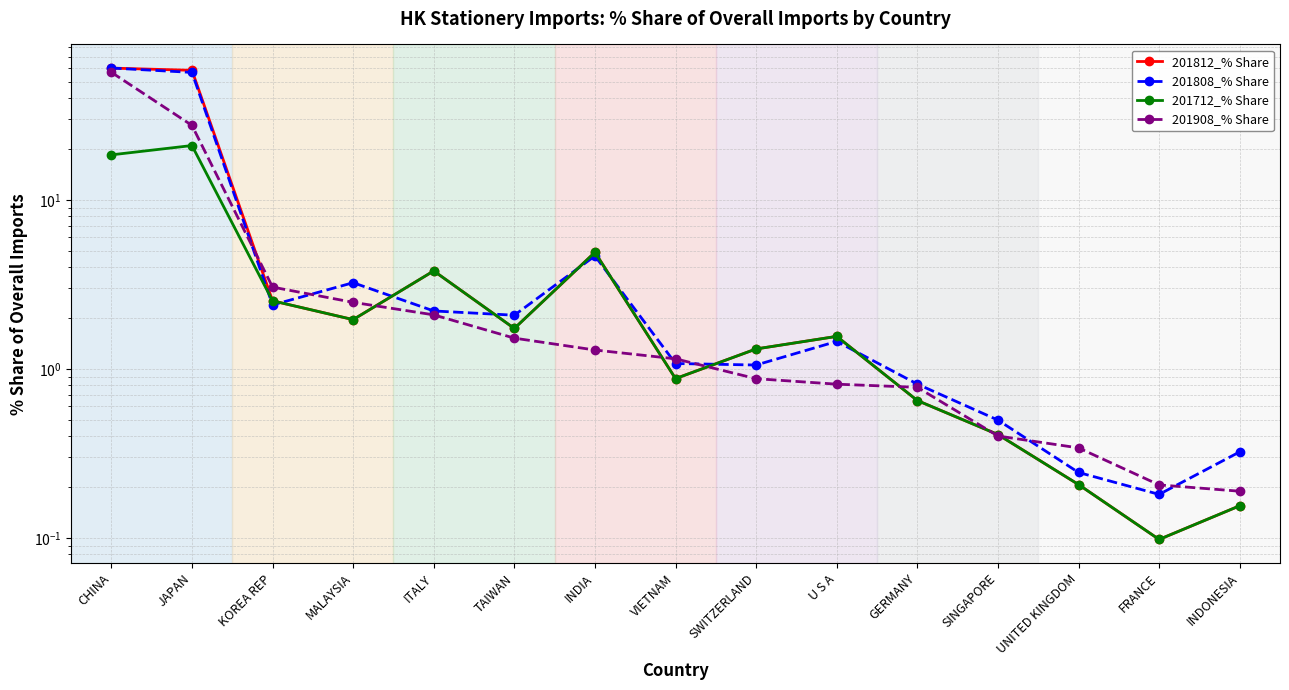

True or false: 201712_% Share and 201812_% Share intersect in this chart.

False